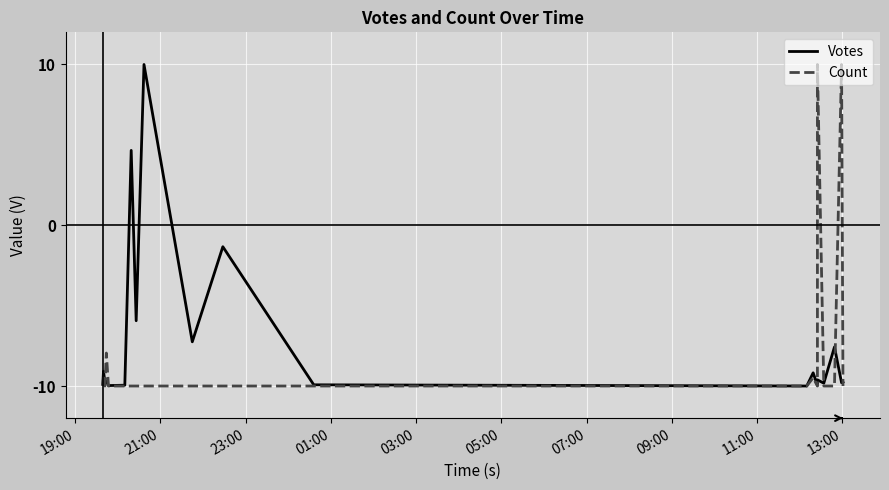

Which series has the widest spread of values?

Votes